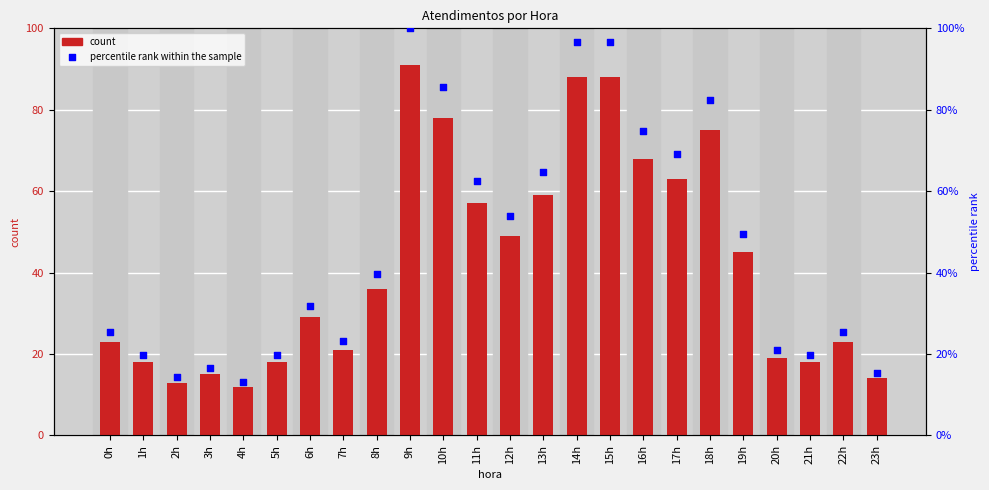

Is the value of atendimentos at 2h greater than the value of percentile rank within the sample at 1h?

No